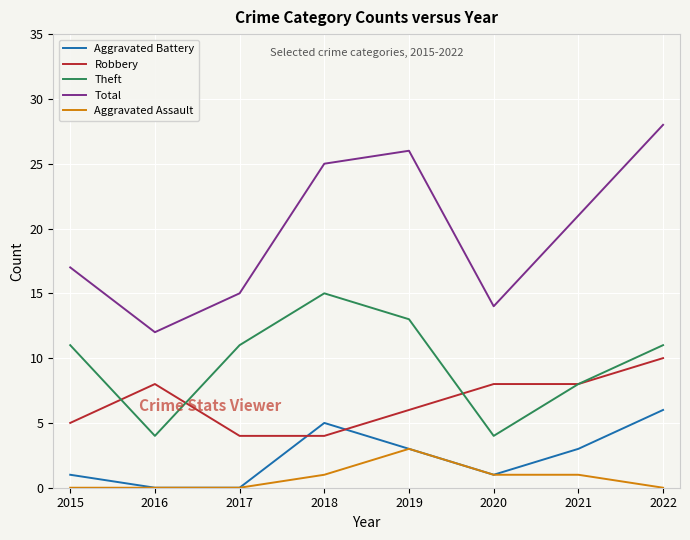

At which category does Theft reach its first local valley?

2016